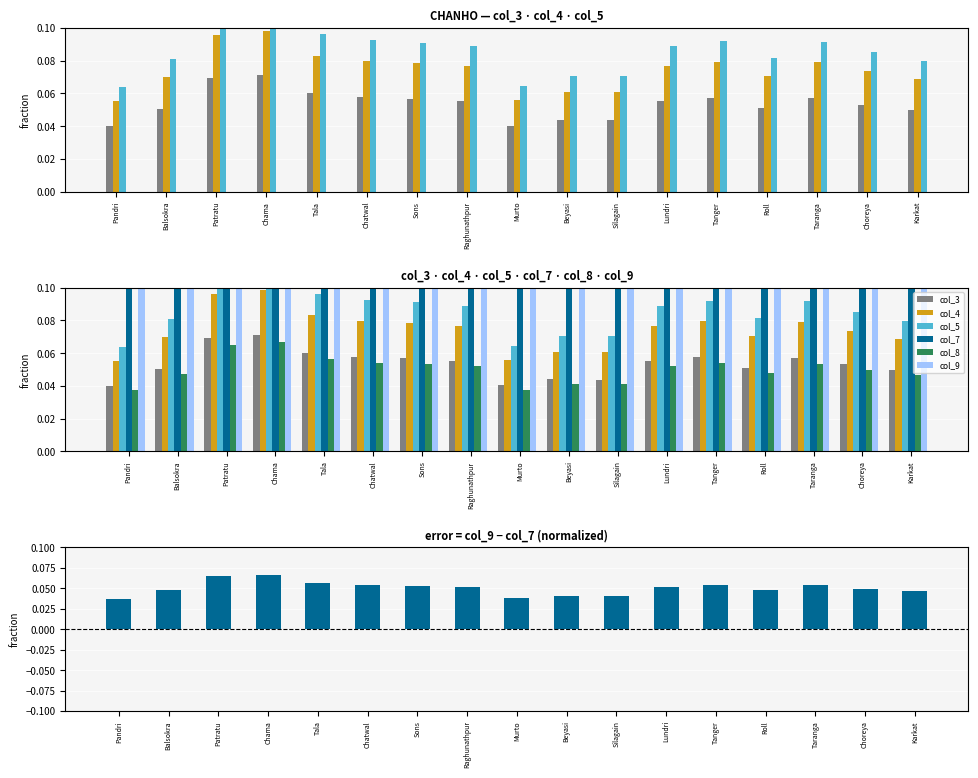

What is the difference between the maximum and minimum values in the col_9 series?

0.2